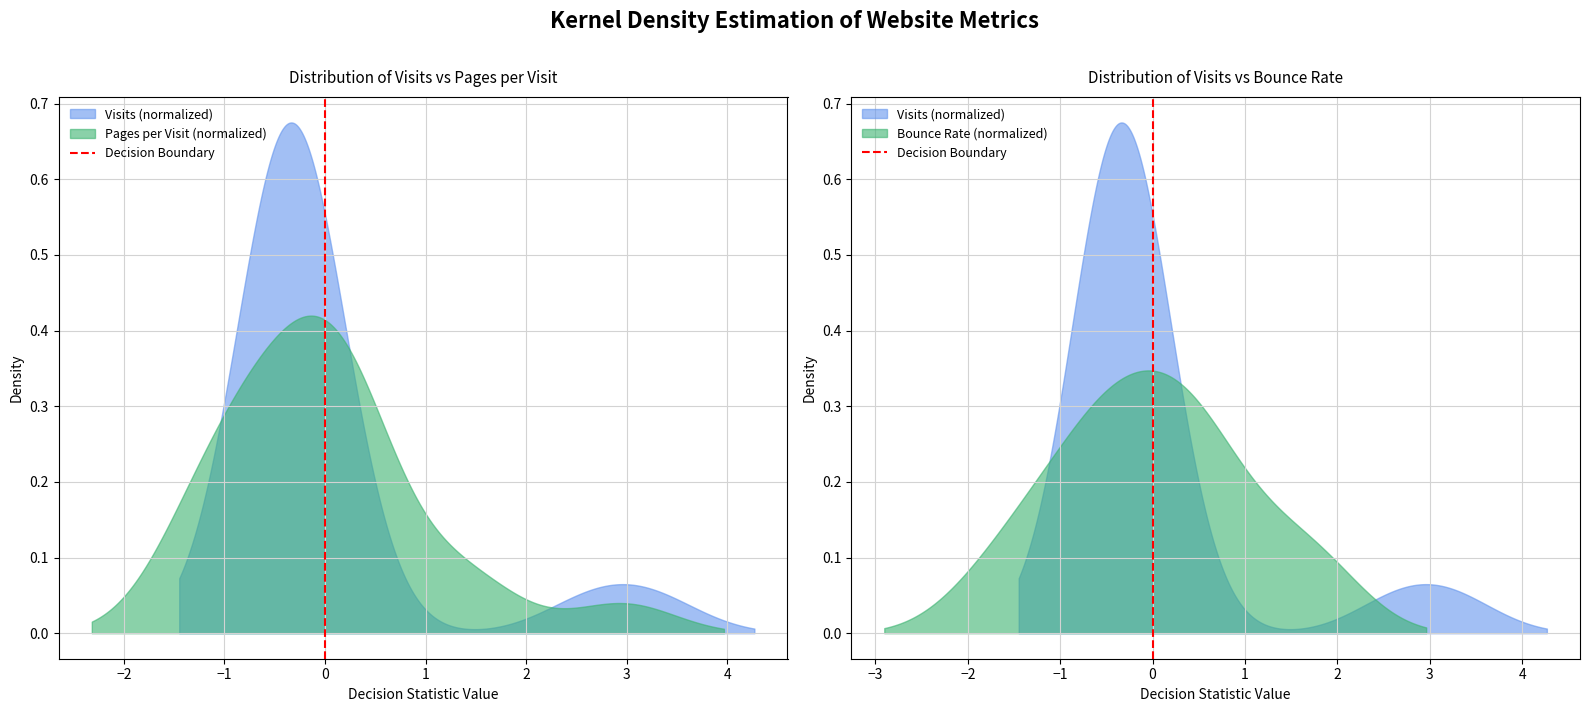

The chart shows a value of 1 at 0. True or false?

False